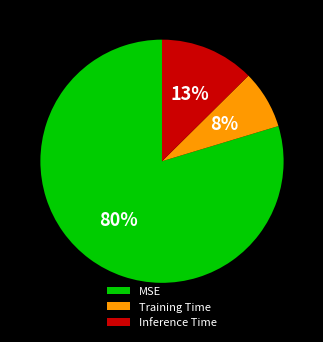

What percentage is the Training Time slice, to the nearest percent?

8%